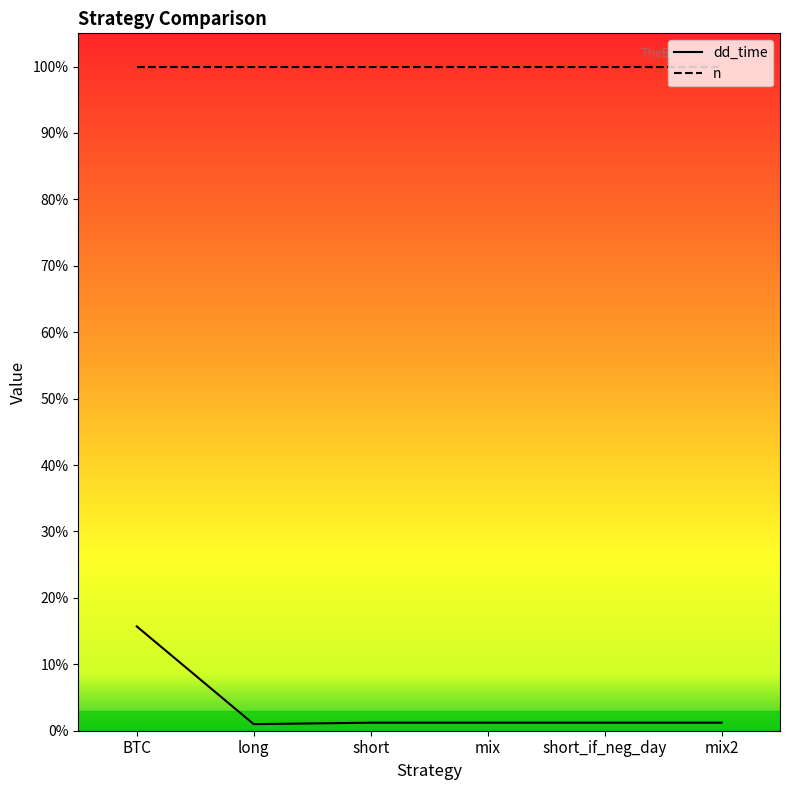

At which label does the data first exceed 22?

BTC